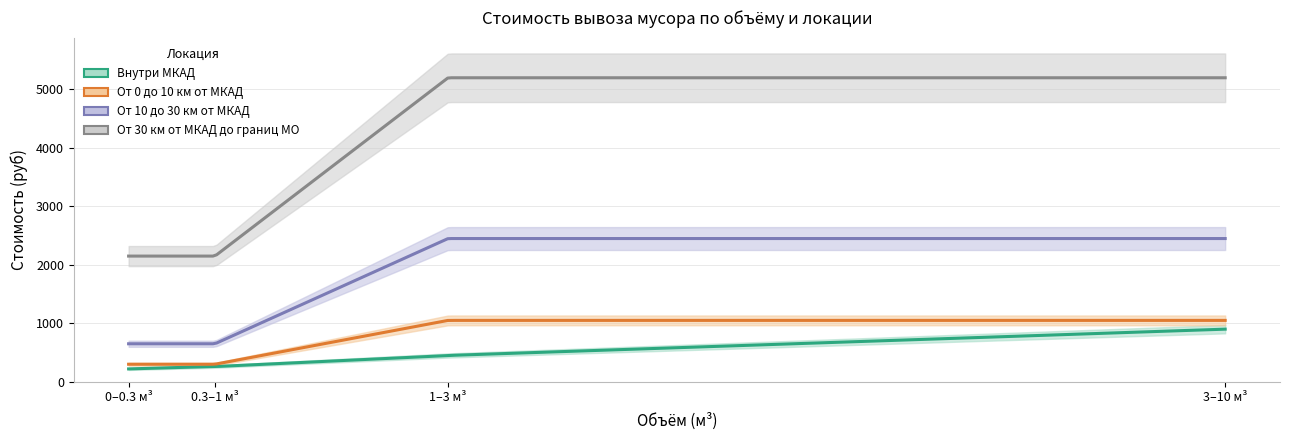

What is the difference between the maximum and minimum values in the От 0 до 10 км от МКАД series?

750